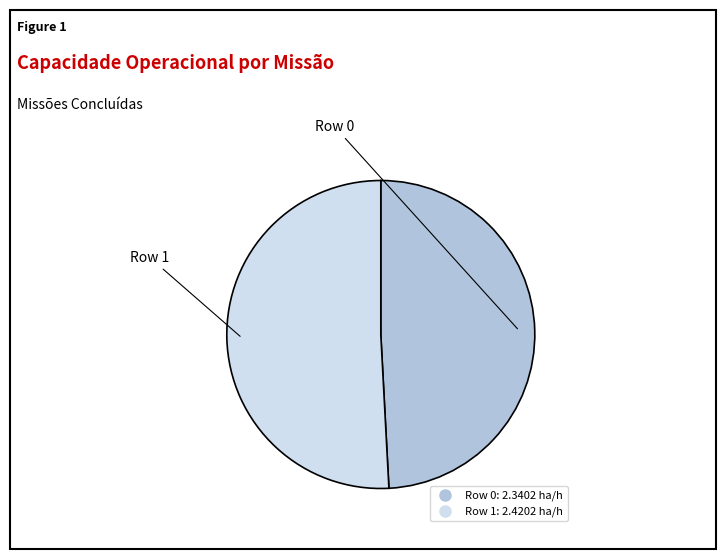

Do Row 1 and Row 0 together represent more than half of the pie?

Yes